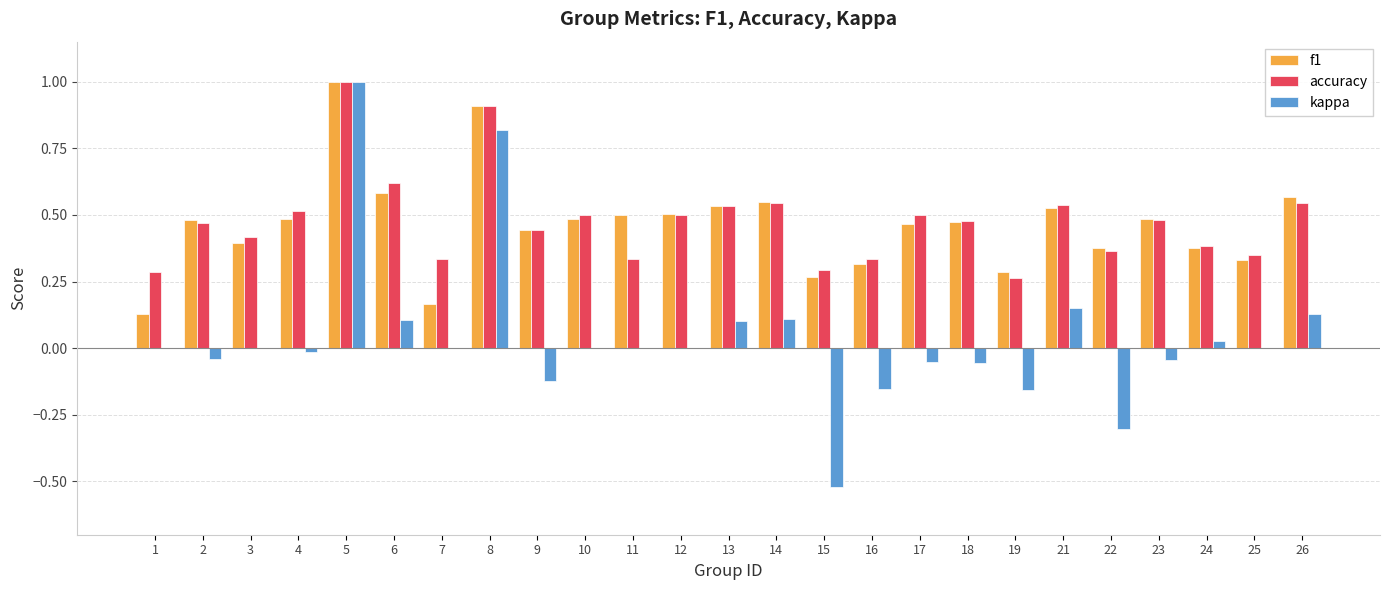

Between 25 and 26, which series saw the biggest shift?

f1